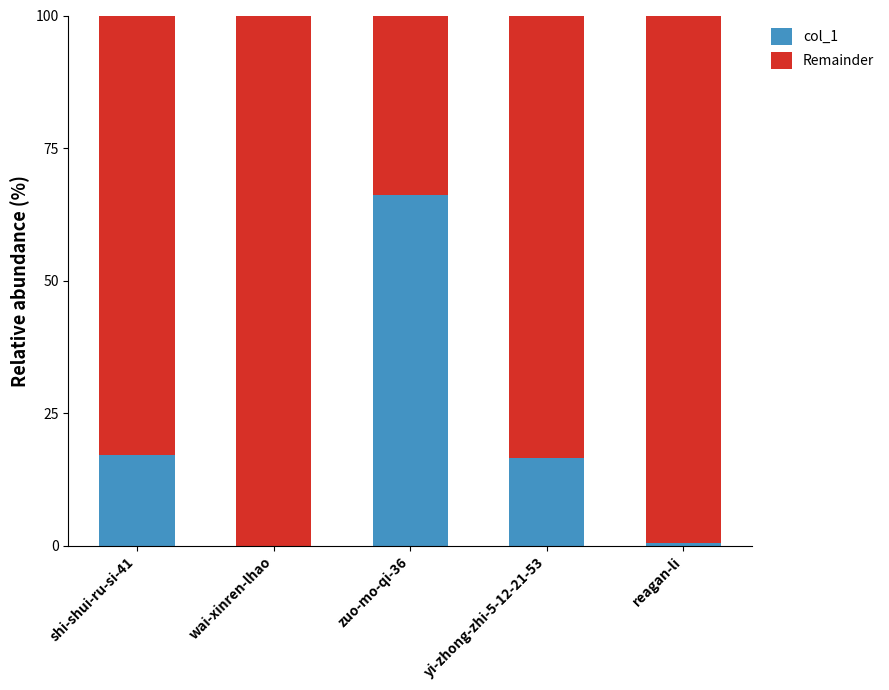

At which label does col_1 reach its peak?

zuo-mo-qi-36